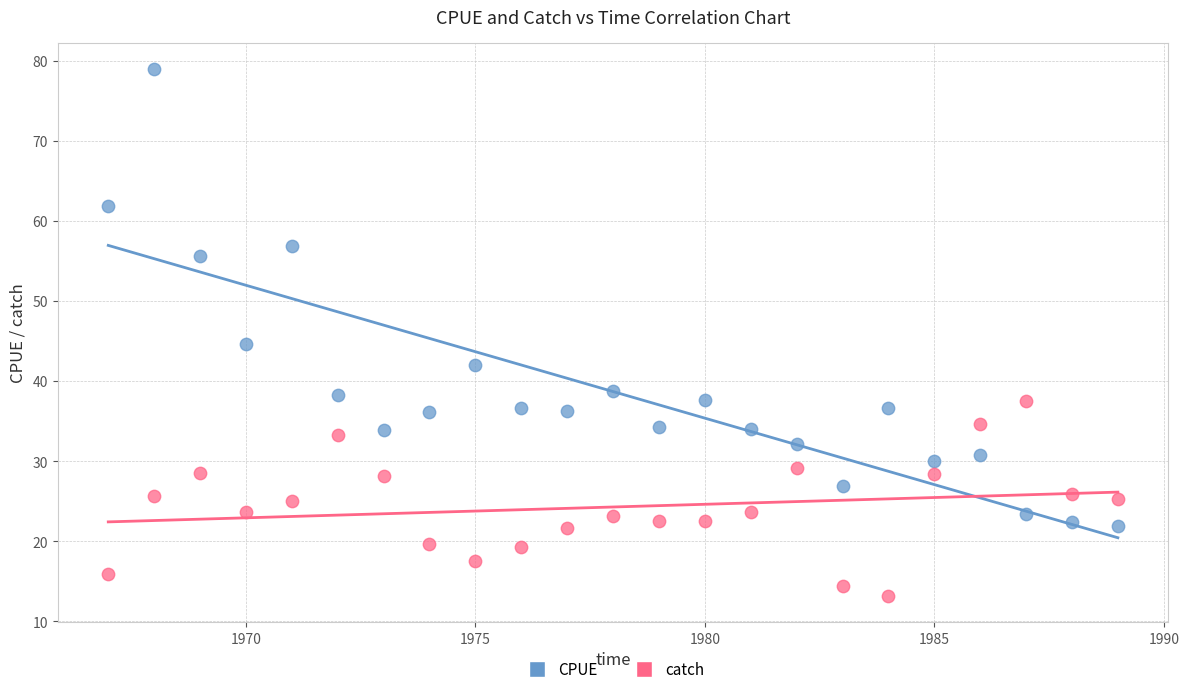

Which series reaches the minimum Y coordinate?

catch